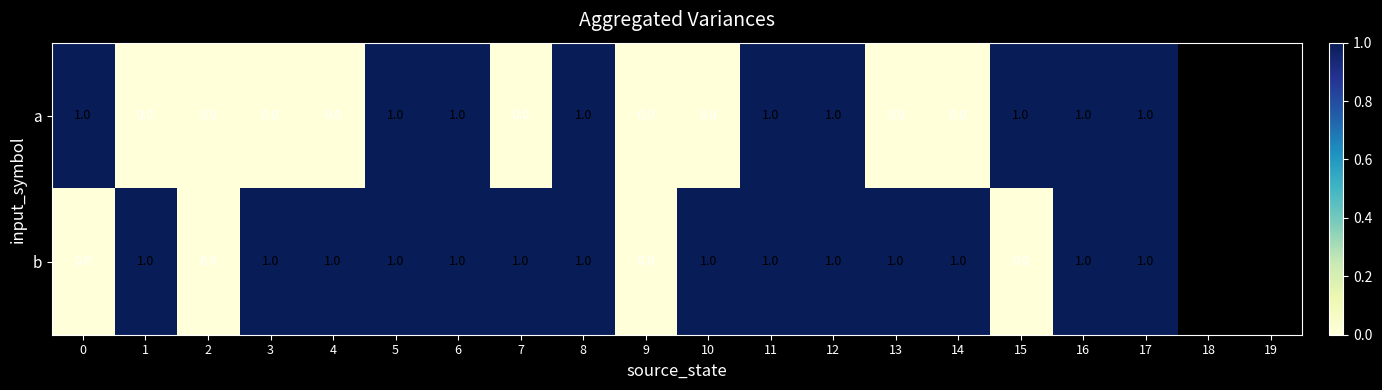

The value of b at 7 is 1. True or false?

True